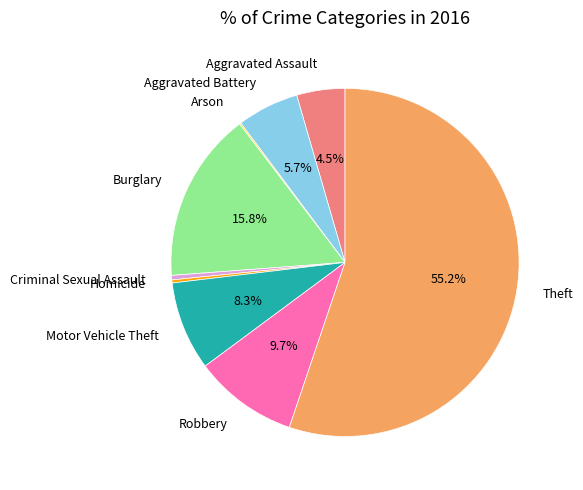

Which has a higher value, Burglary or Motor Vehicle Theft?

Burglary